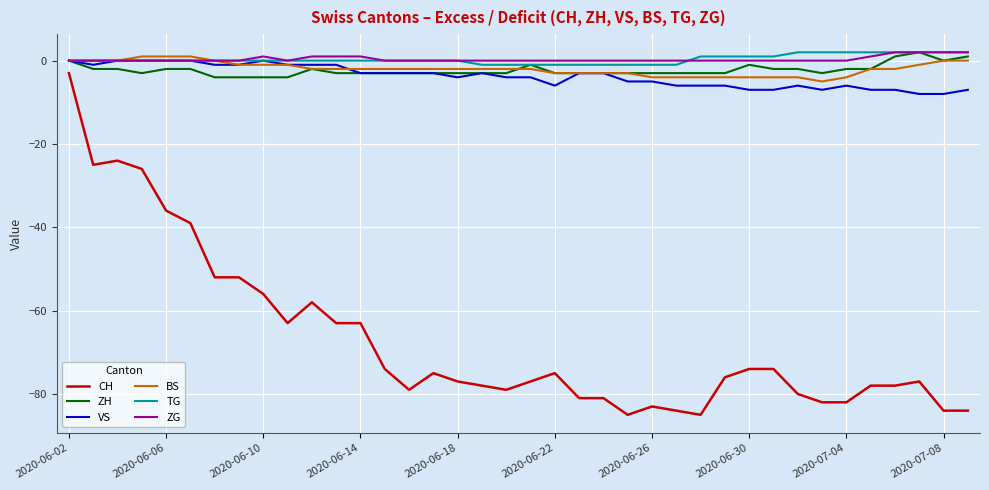

Which series has the widest spread of values?

CH